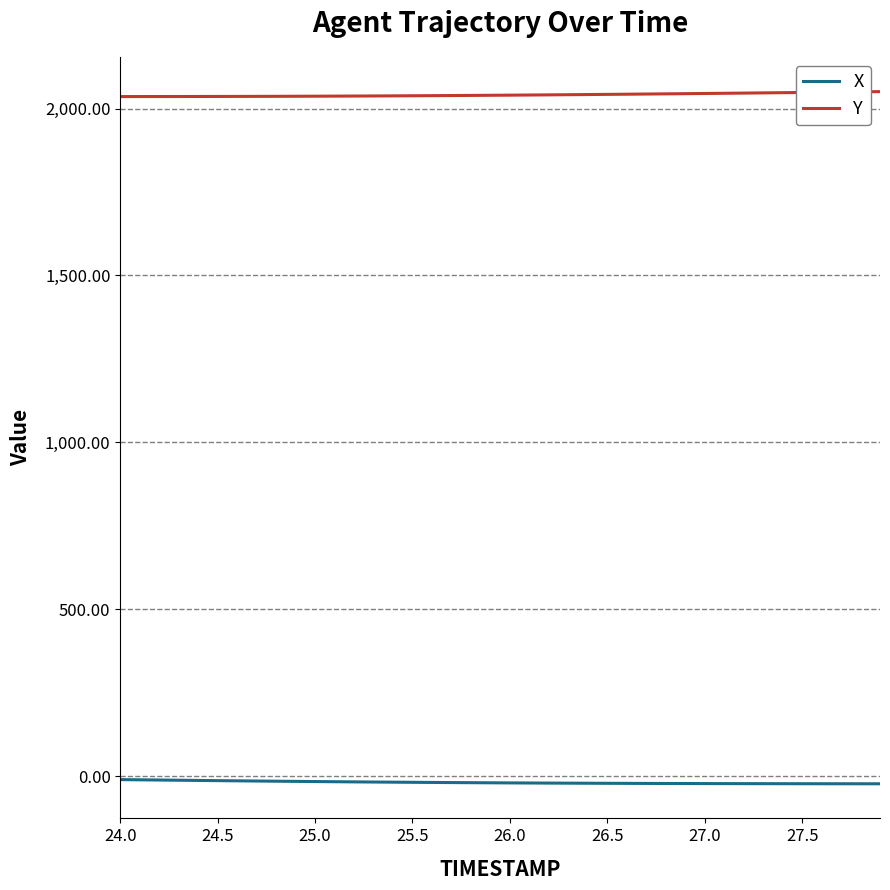

What is the greatest value displayed?

2050.8